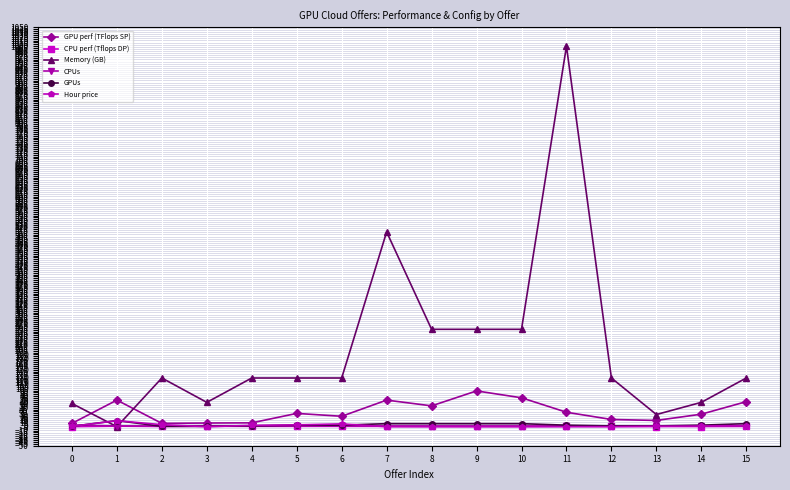

What is the maximum value for CPU perf (Tflops DP)?

1.3